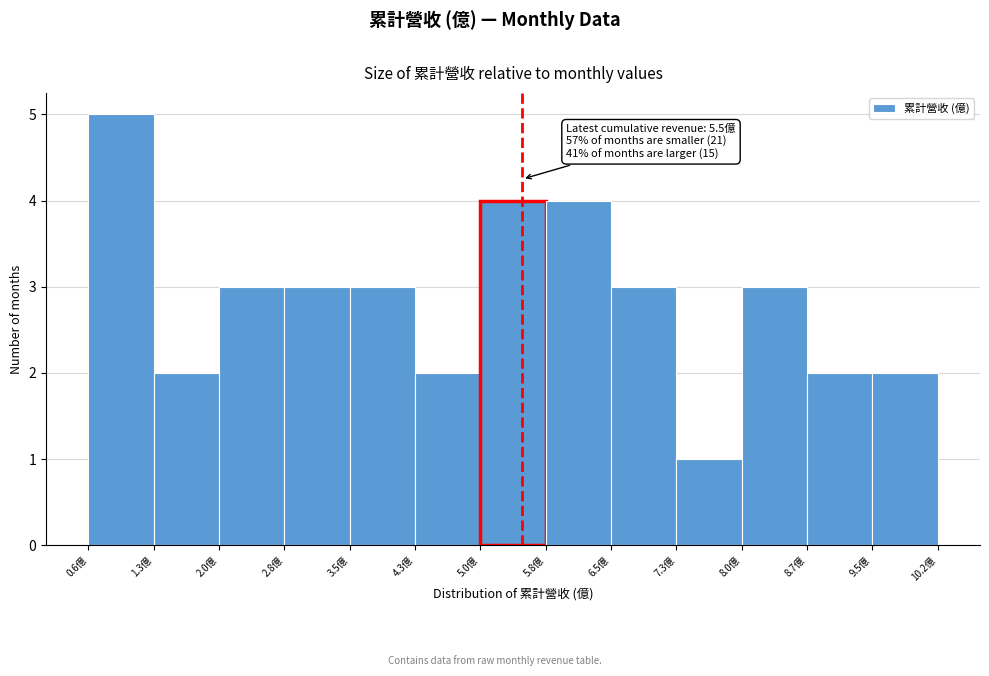

Over which range of the x-axis is the bar tallest?

0.6 to 1.3